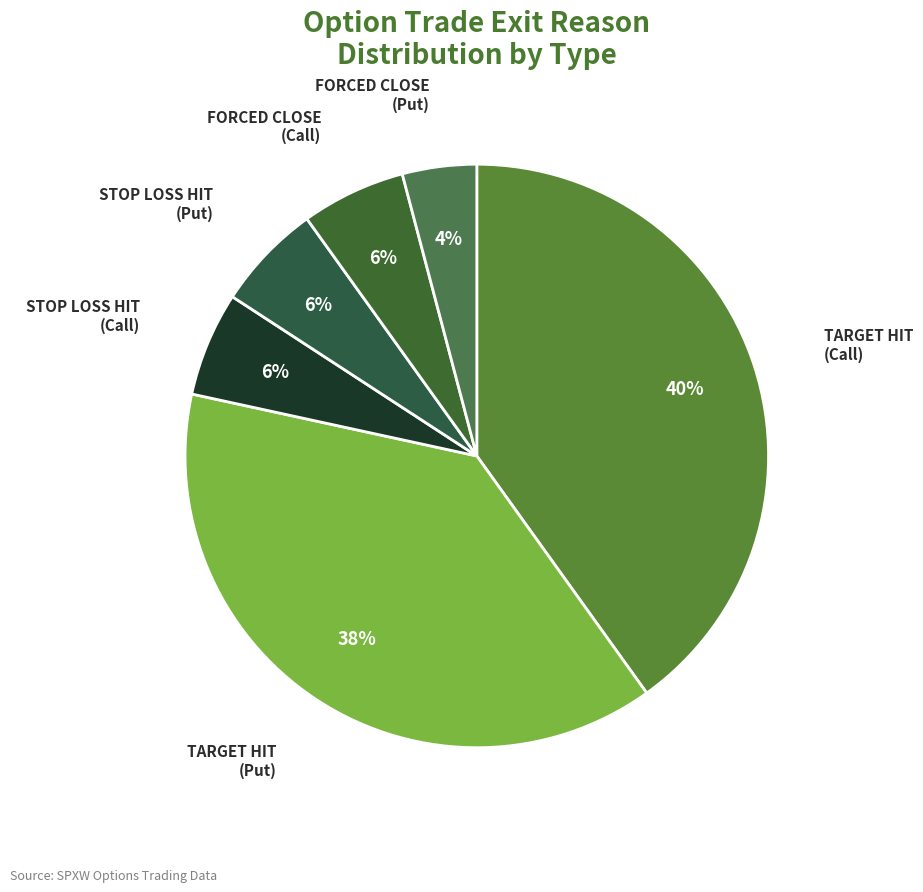

True or false: TARGET HIT (Put) accounts for 49% of the total.

False